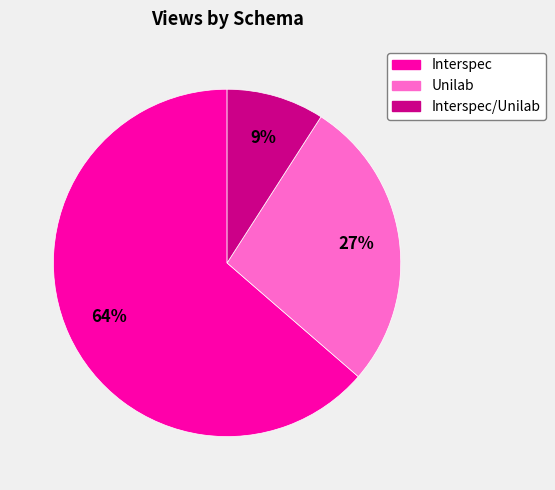

Is there a majority slice in this chart?

Yes